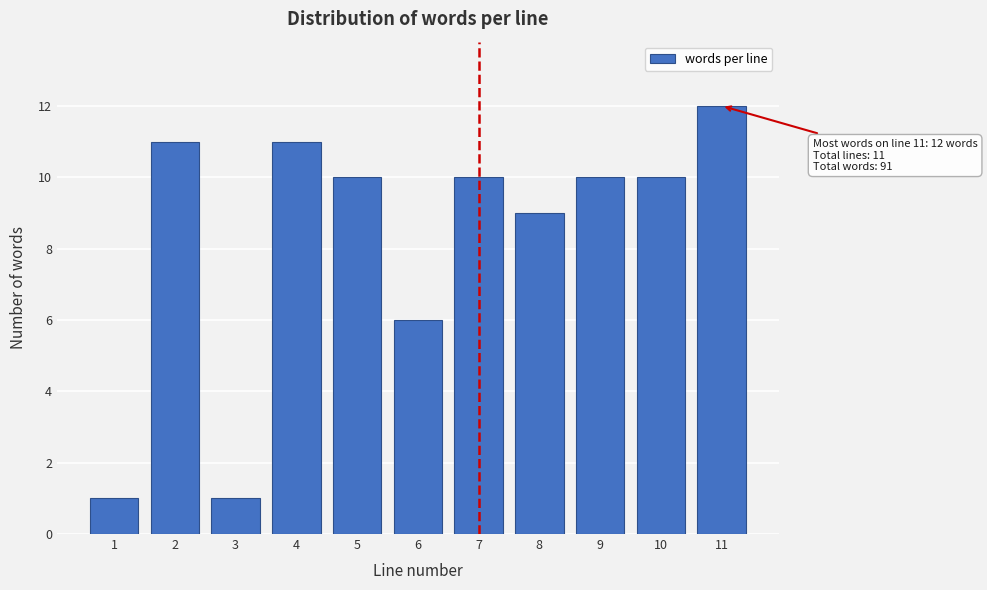

Reading left to right, extract all data points from this chart.

1	11	1	11	10	6	10	9	10	10	12